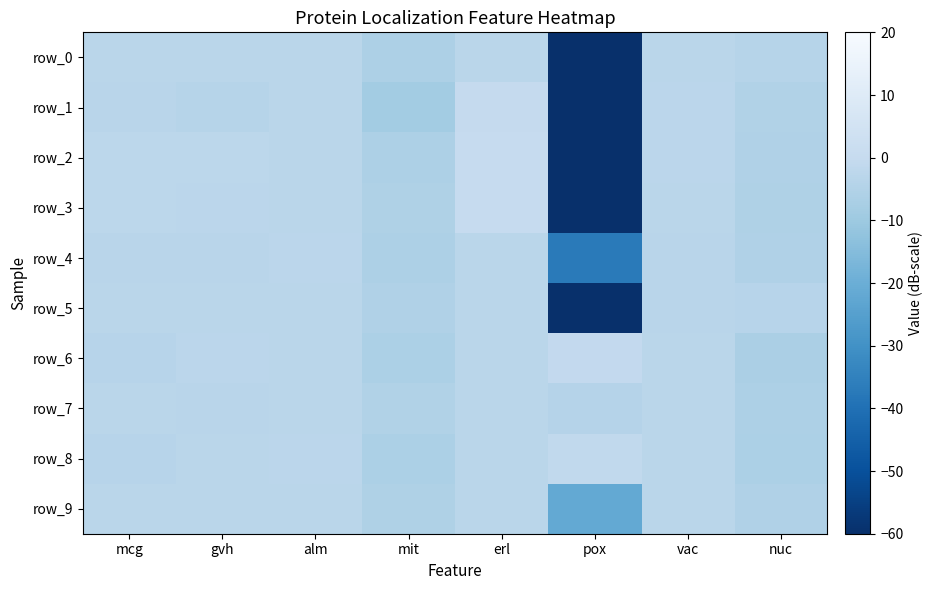

Which series has the largest total across all categories?

row_6